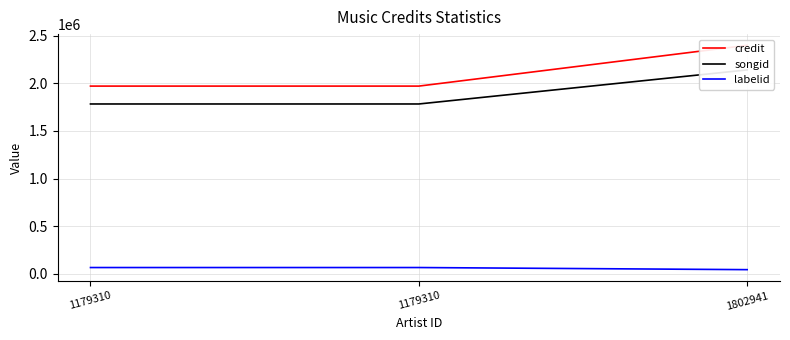

Between 1179310 and 1802941, which series saw the biggest shift?

credit